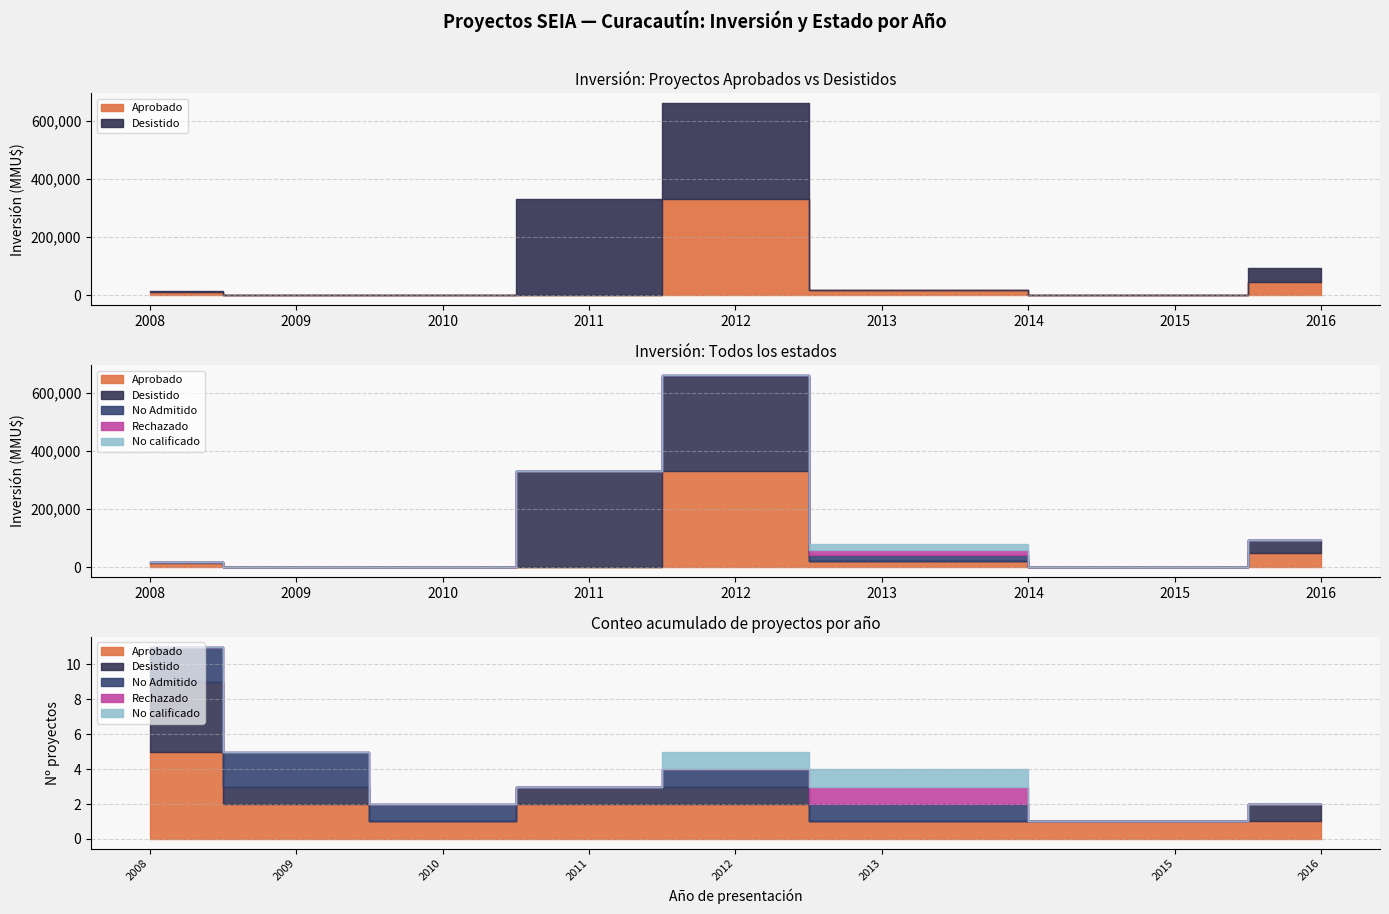

Rank the series at 2008-10 from highest to lowest value.

Aprobado, Desistido, No Admitido, Rechazado, No calificado